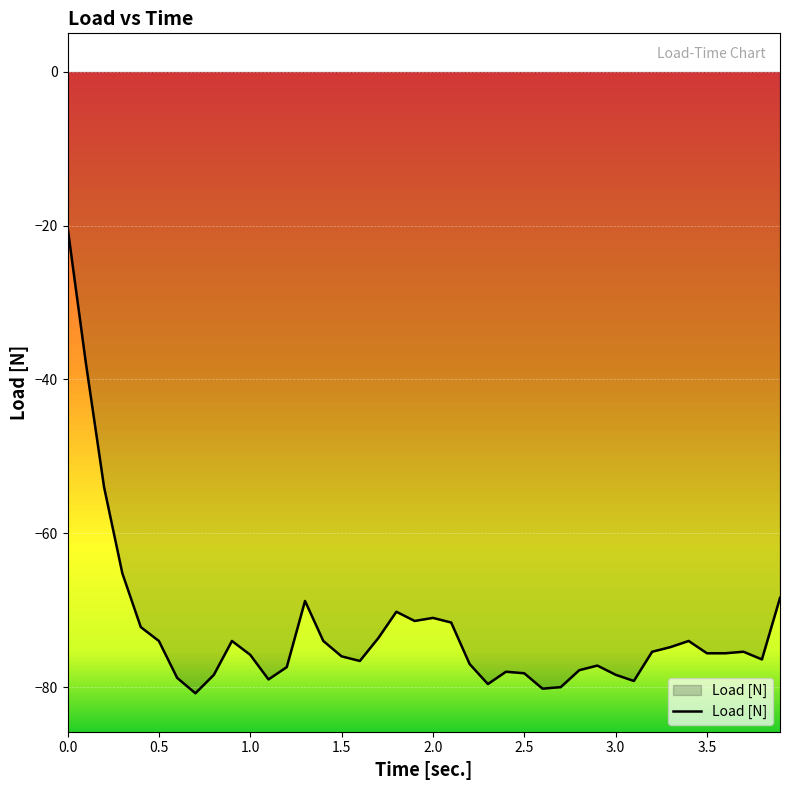

What is the minimum value shown in the chart?

-80.8